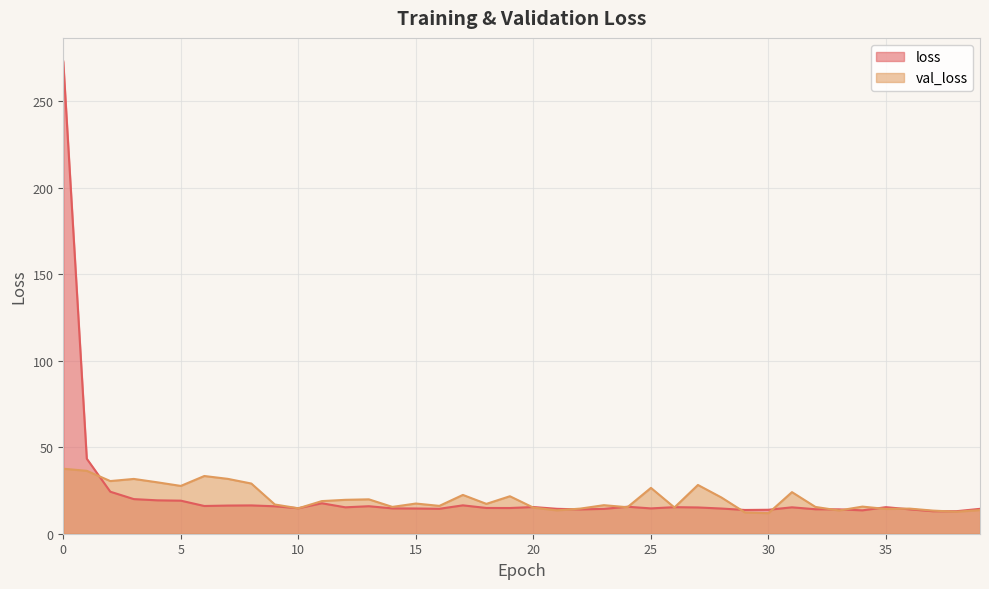

Rank the categories by val_loss value from highest to lowest.

0, 1, 6, 7, 3, 2, 4, 8, 27, 5, 25, 31, 17, 19, 28, 13, 12, 11, 15, 18, 9, 23, 16, 34, 14, 32, 24, 26, 20, 10, 22, 36, 35, 39, 21, 33, 37, 38, 29, 30